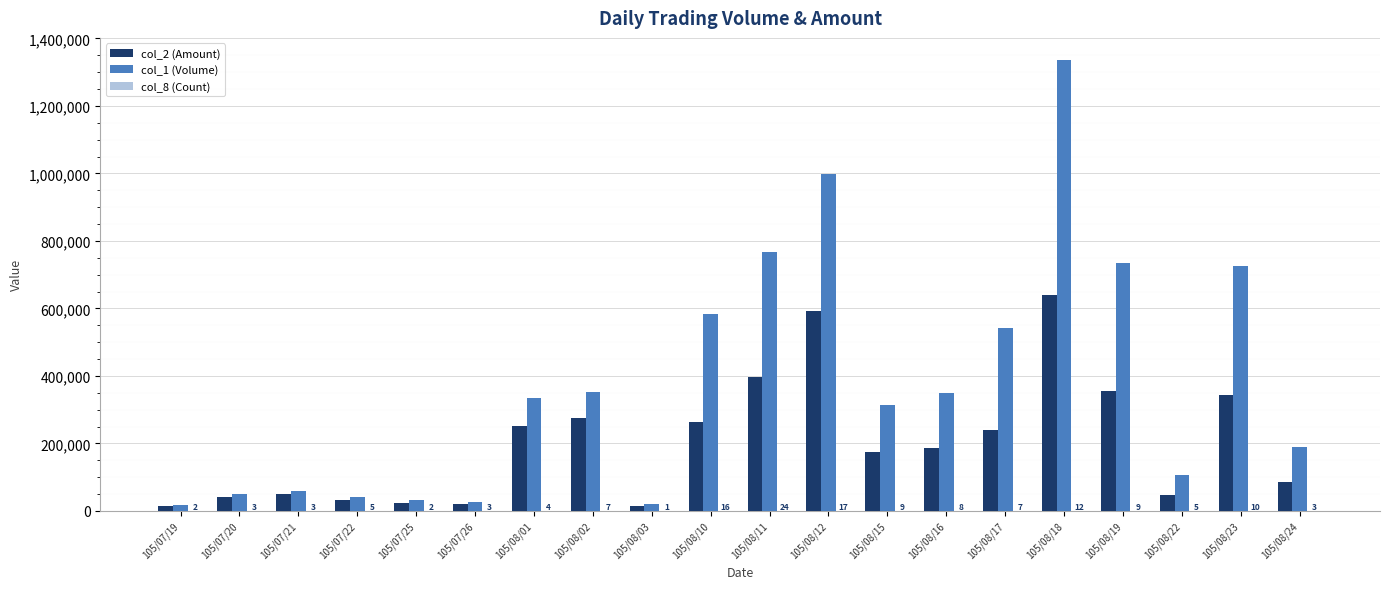

The col_1 (Volume) series shows 542000 at 105/08/17. True or false?

True